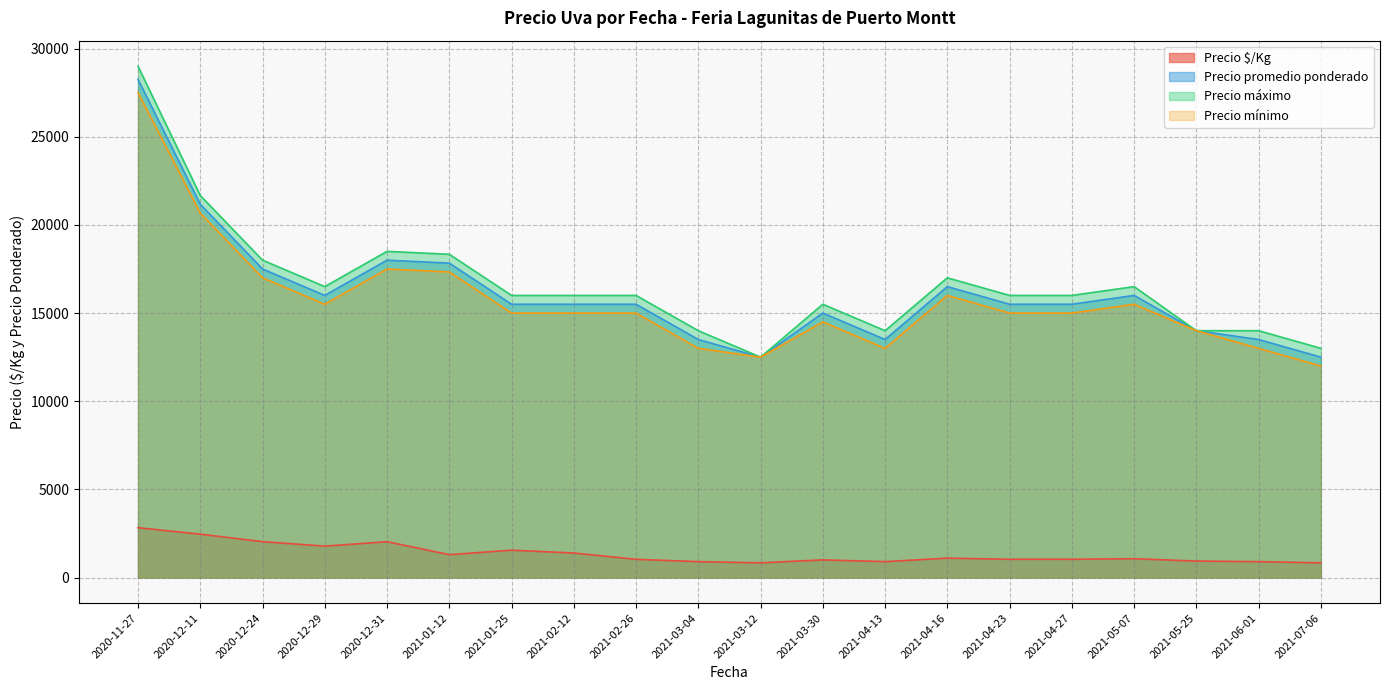

True or false: Precio promedio ponderado and Precio máximo intersect in this chart.

False